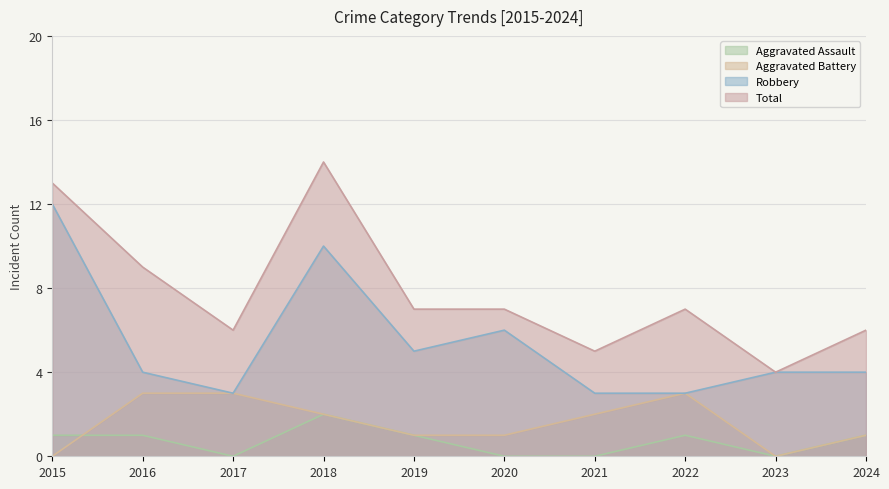

What is the difference between the second highest and minimum values in the Total series?

9